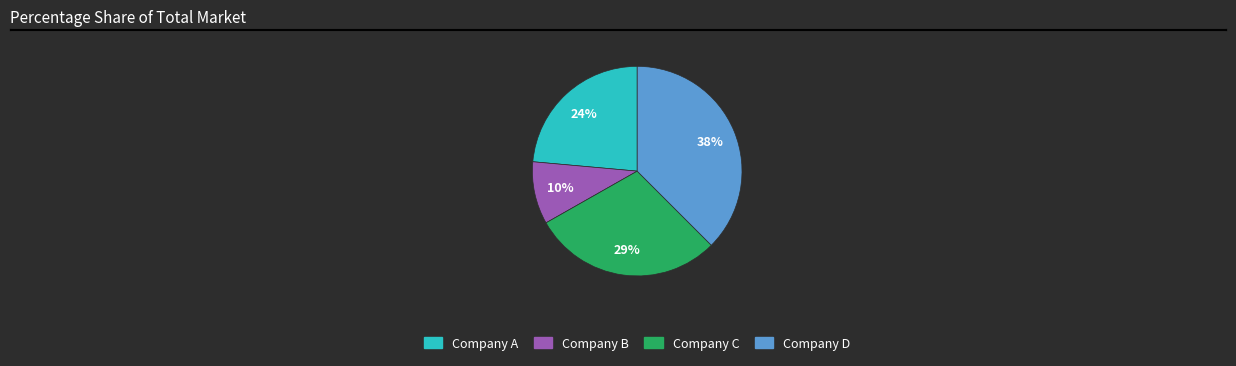

To the nearest percent, what is the difference between the largest and smallest slice percentages?

28%